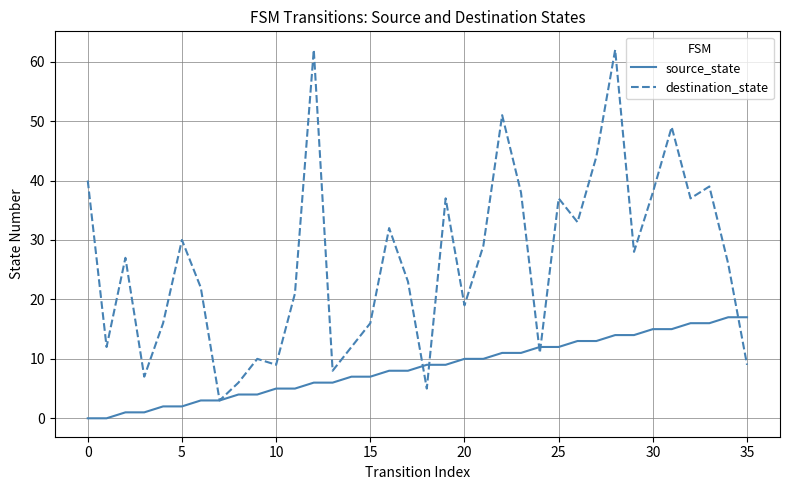

List the series in order of their peak value, lowest first.

source_state, destination_state